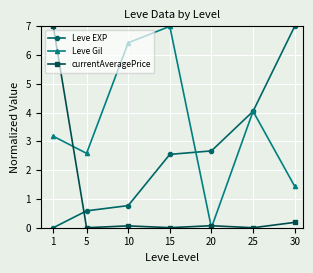

What is the value of the Leve Gil point at the 6th from the left?

4.0